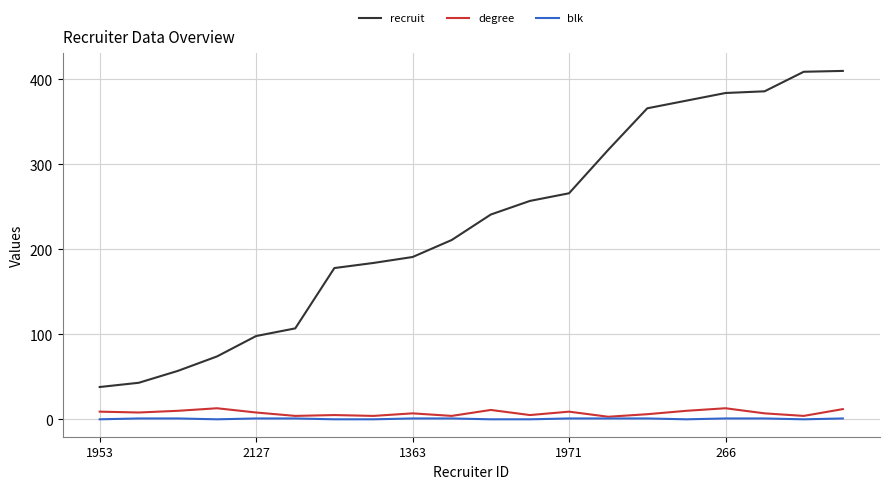

True or false: recruit and blk cross at least once.

False